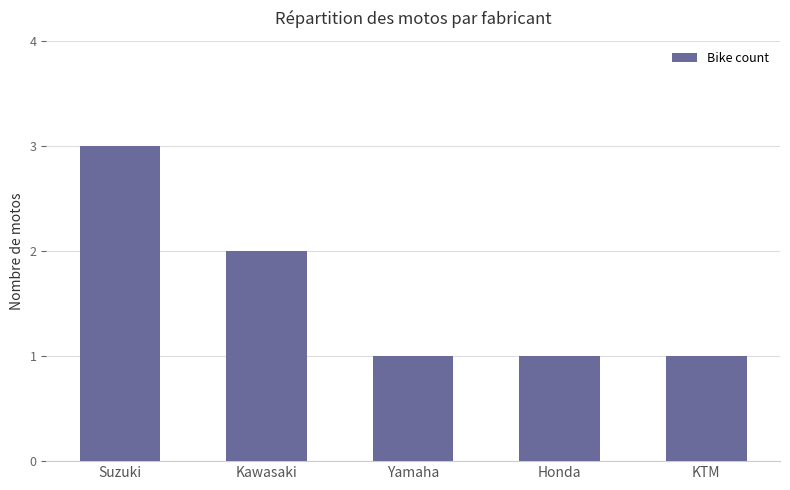

What is the label of the 1st bar from the left?

Suzuki